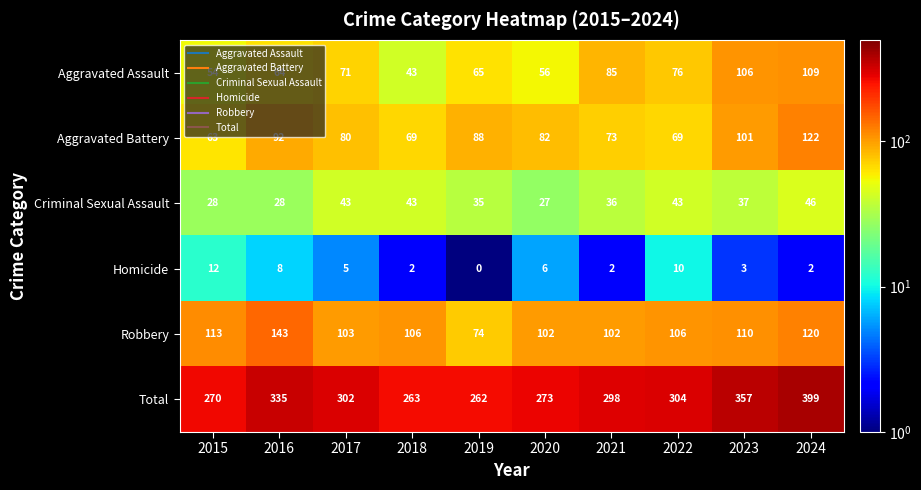

Which series has the largest total across all categories?

Total